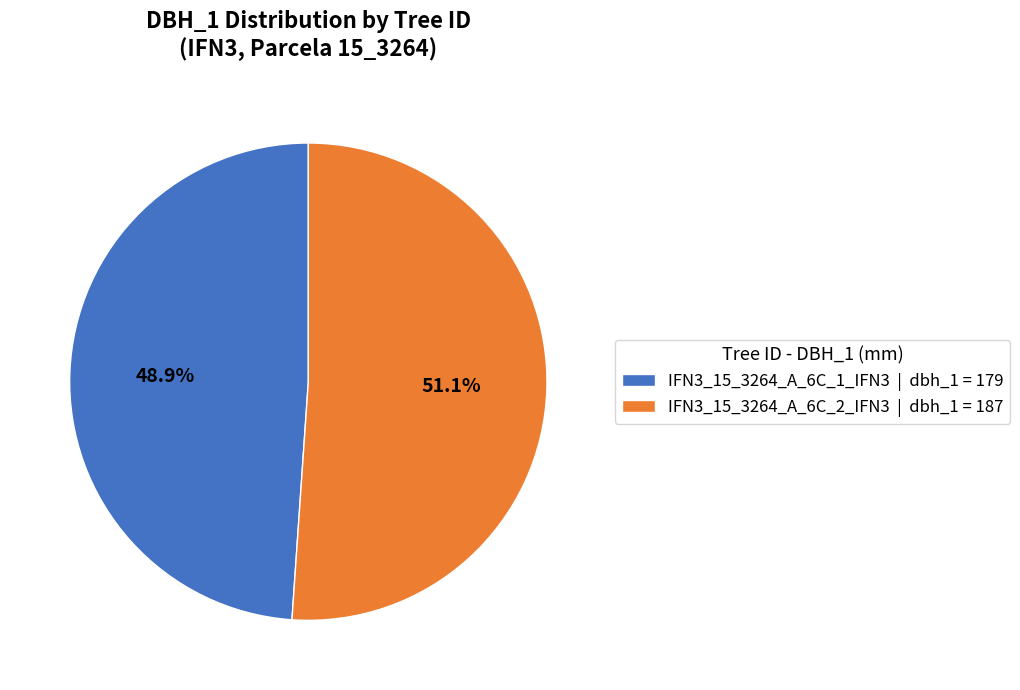

To the nearest percent, what is the combined percentage of IFN3_15_3264_A_6C_1_IFN3 and IFN3_15_3264_A_6C_2_IFN3?

100%